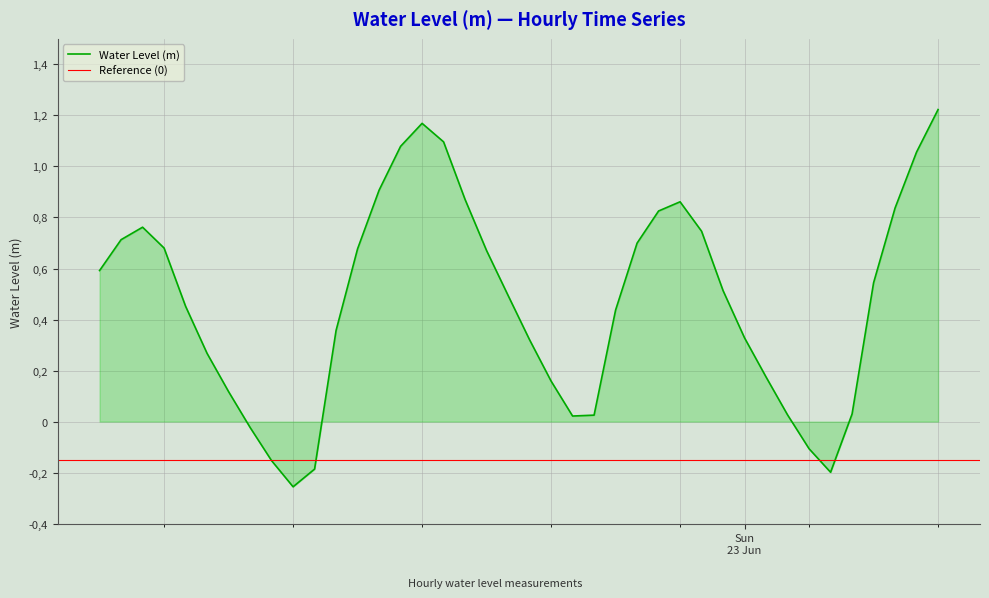

Does the chart display data point markers on the line(s)?

No